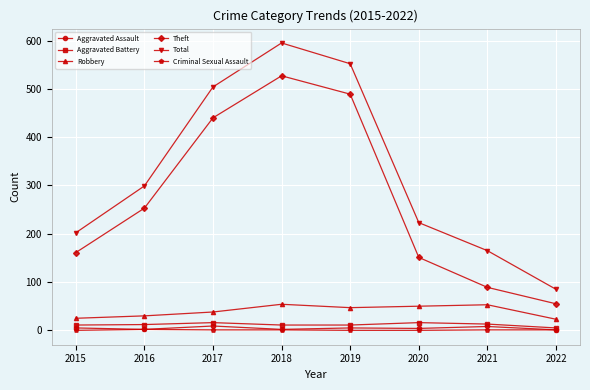

What is the minimum value for Theft?

55